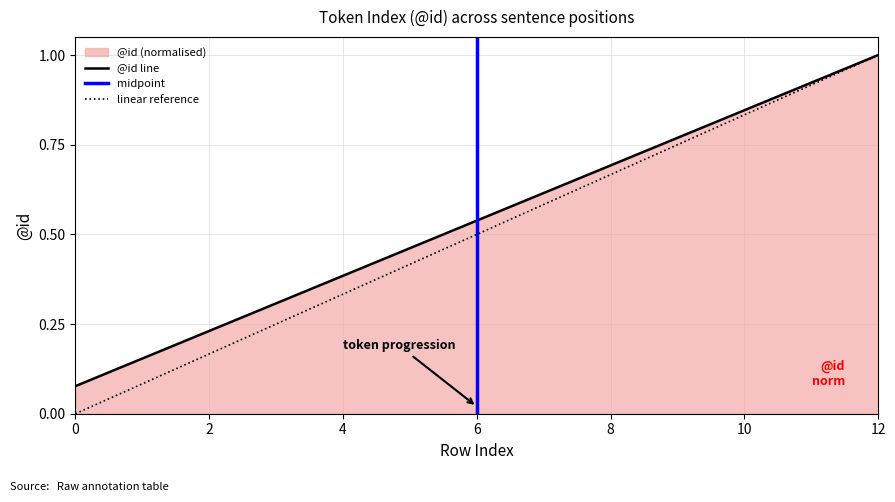

Rank the categories by value from lowest to highest.

0, 1, 2, 3, 4, 5, 6, 7, 8, 9, 10, 11, 12